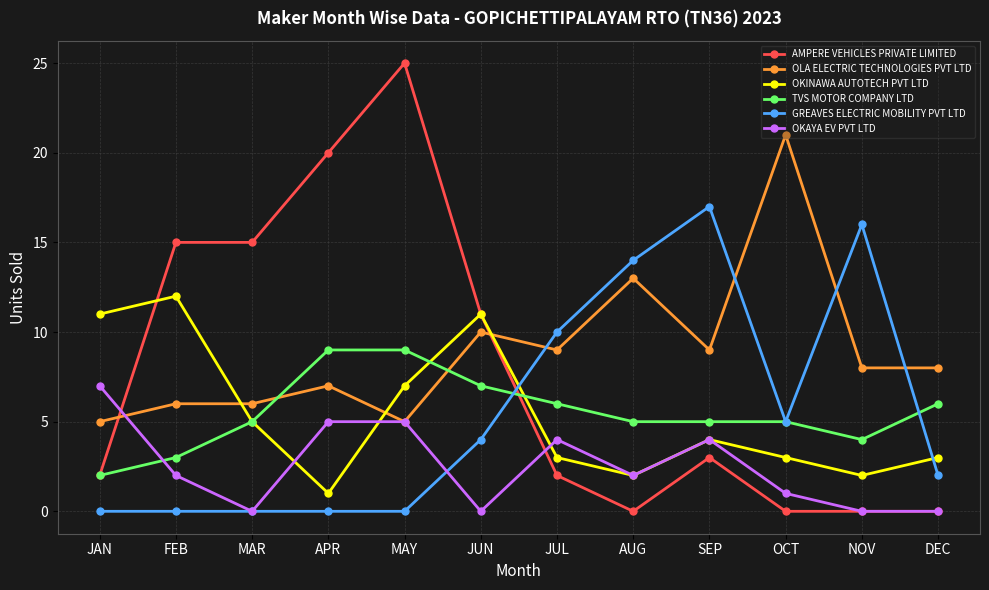

What is the highest value of the GREAVES ELECTRIC MOBILITY PVT LTD series?

17